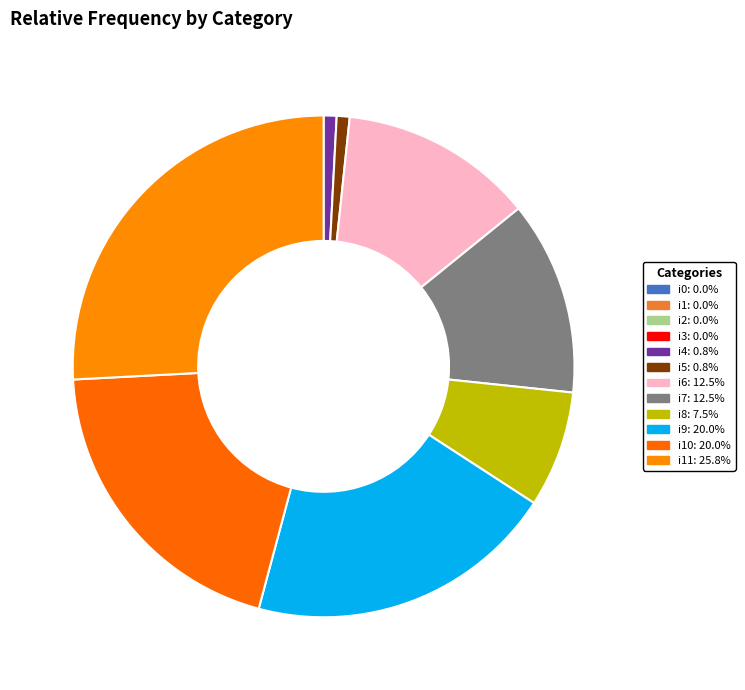

Rank the categories by value from lowest to highest.

i0, i1, i2, i3, i4, i5, i8, i6, i7, i9, i10, i11